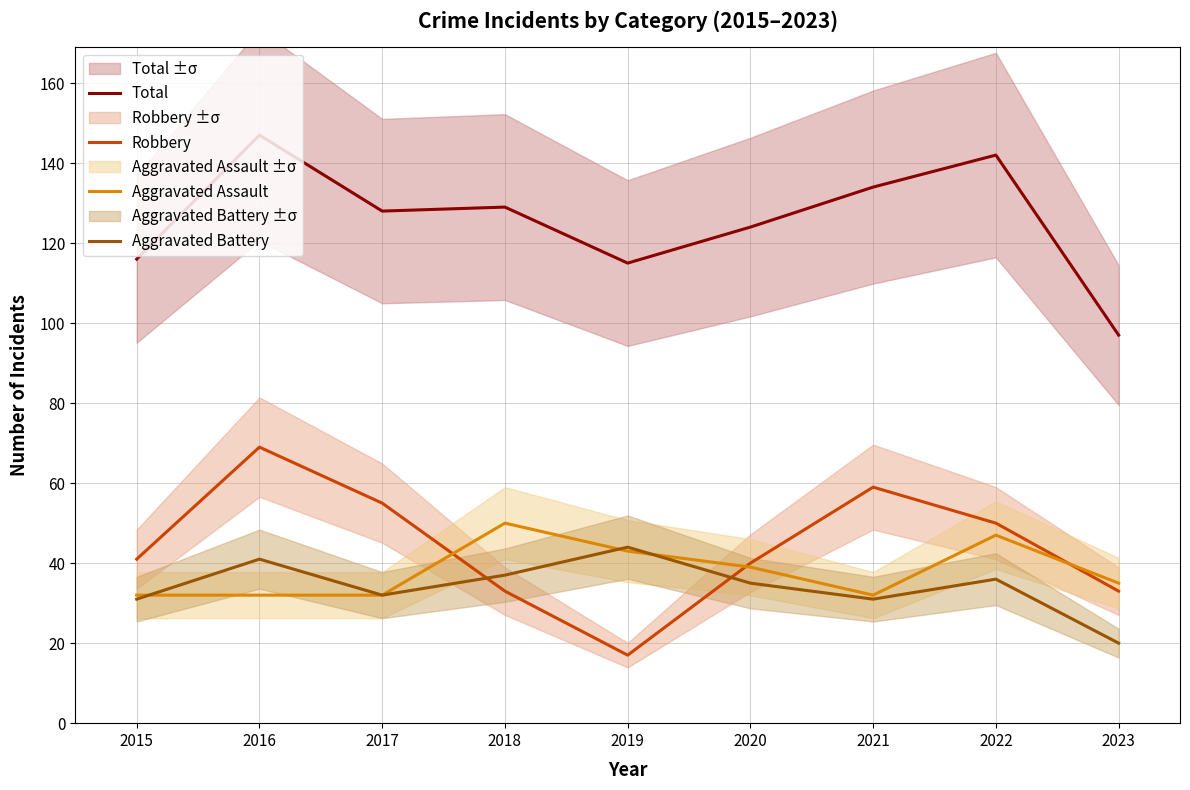

How many interior local valleys does the Aggravated Assault series have?

1